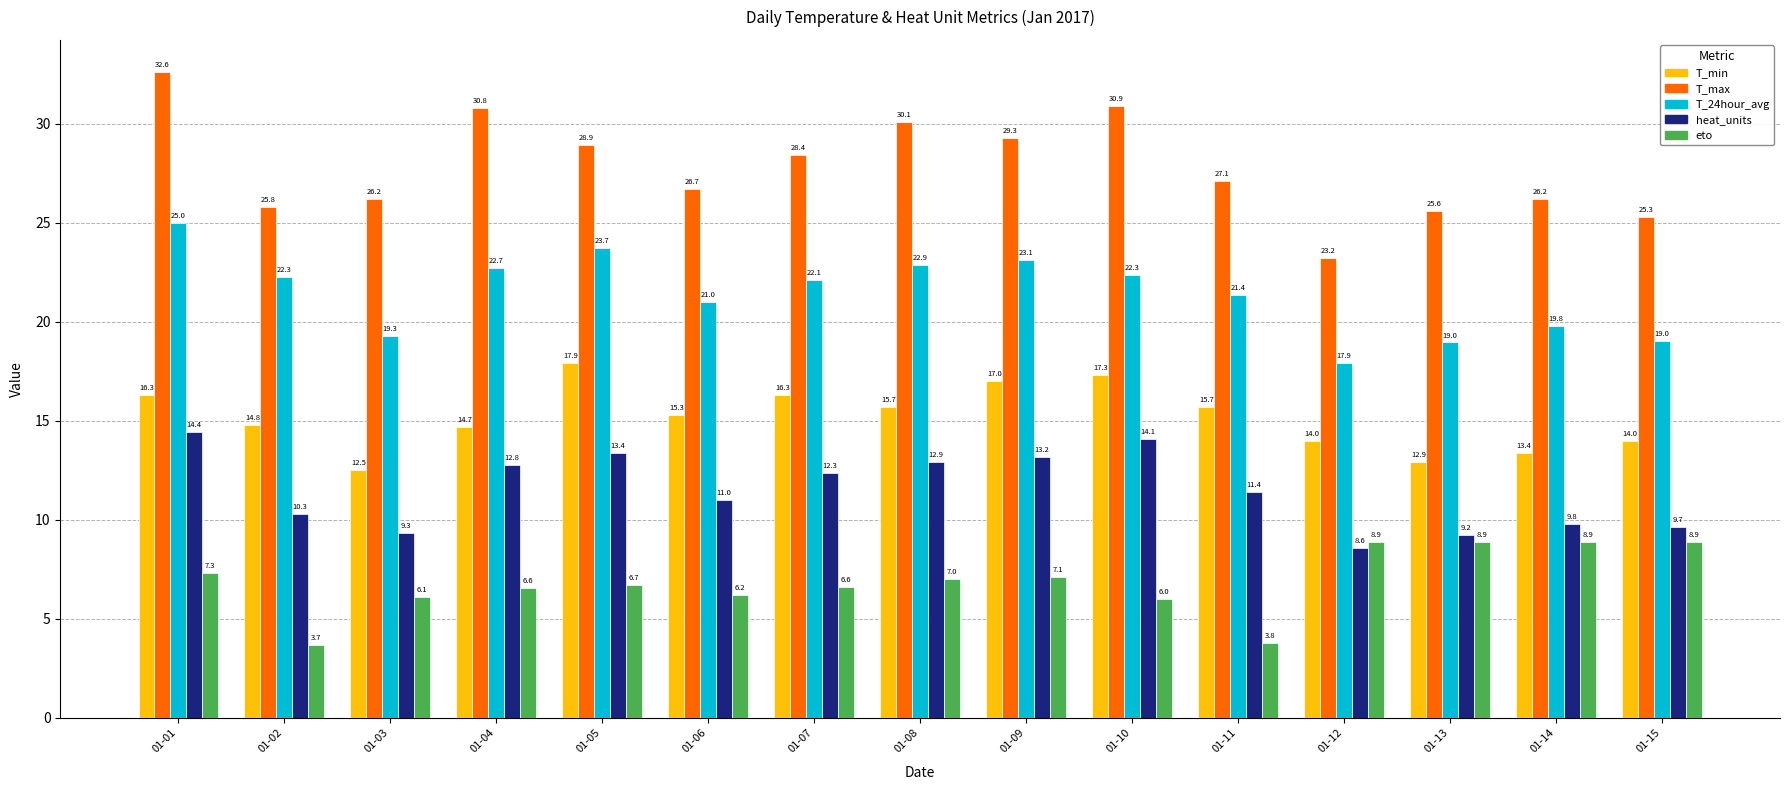

How many data points in T_min are less than 15?

7